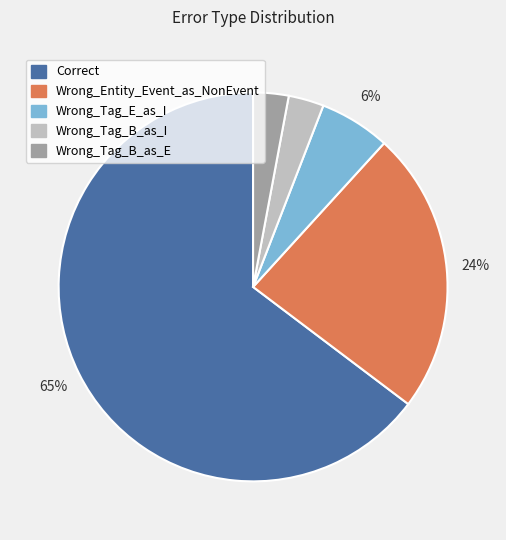

Which has a higher value, Correct or Wrong_Tag_E_as_I?

Correct